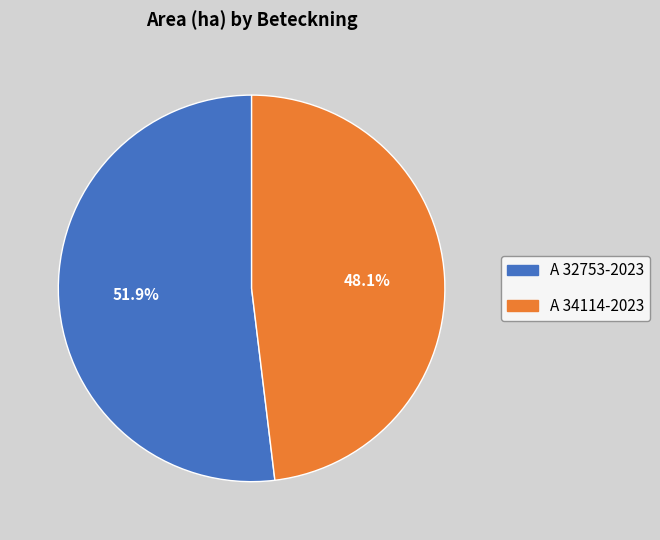

Count the number of slices in the pie.

2